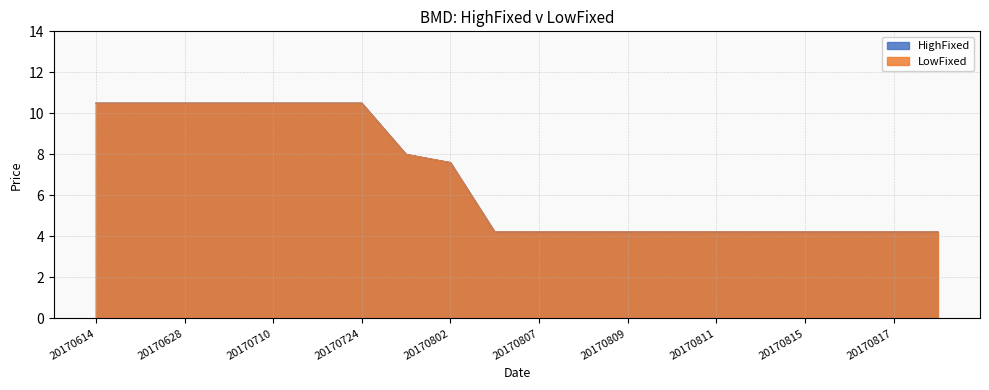

Reading left to right, list all the values displayed in this chart.

HighFixed: 20170614=10.5	20170621=10.5	20170628=10.5	20170703=10.5	20170710=10.5	20170717=10.5	20170724=10.5	20170731=8.0	20170802=7.6	20170804=4.2	20170807=4.2	20170808=4.2	20170809=4.2	20170810=4.2	20170811=4.2	20170814=4.2	20170815=4.2	20170816=4.2	20170817=4.2	20170818=4.2
LowFixed: 20170614=10.5	20170621=10.5	20170628=10.5	20170703=10.5	20170710=10.5	20170717=10.5	20170724=10.5	20170731=8.0	20170802=7.6	20170804=4.2	20170807=4.2	20170808=4.2	20170809=4.2	20170810=4.2	20170811=4.2	20170814=4.2	20170815=4.2	20170816=4.2	20170817=4.2	20170818=4.2